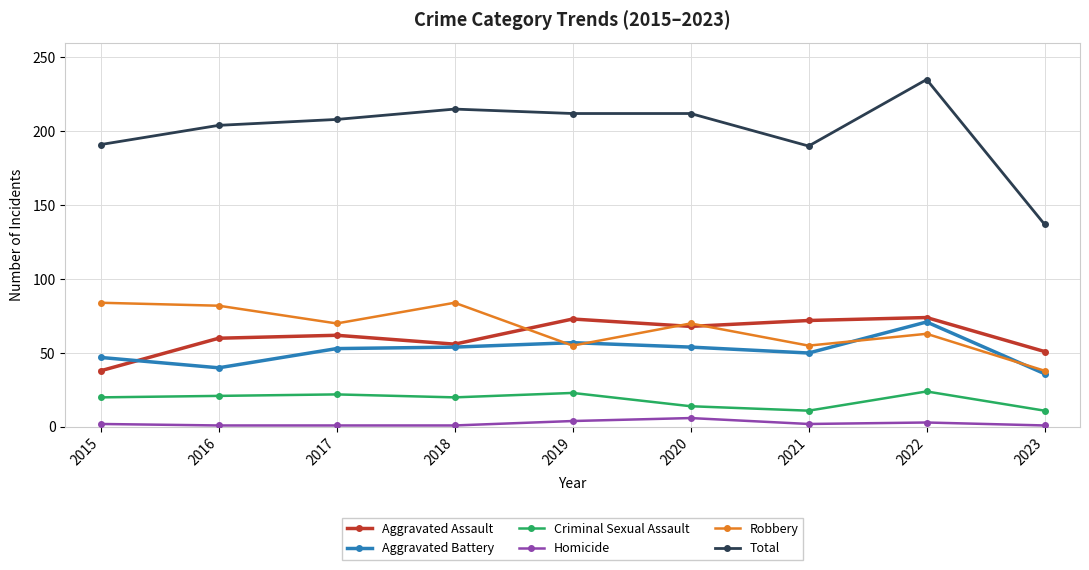

True or false: Aggravated Battery has a value of 50 at 2023.

False